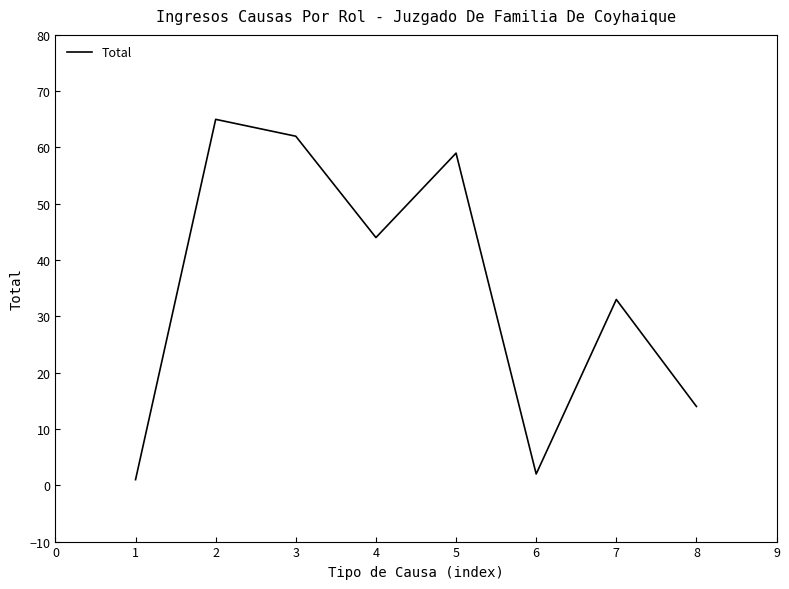

Reading right to left, transcribe all the data shown in this chart.

14	33	2	59	44	62	65	1